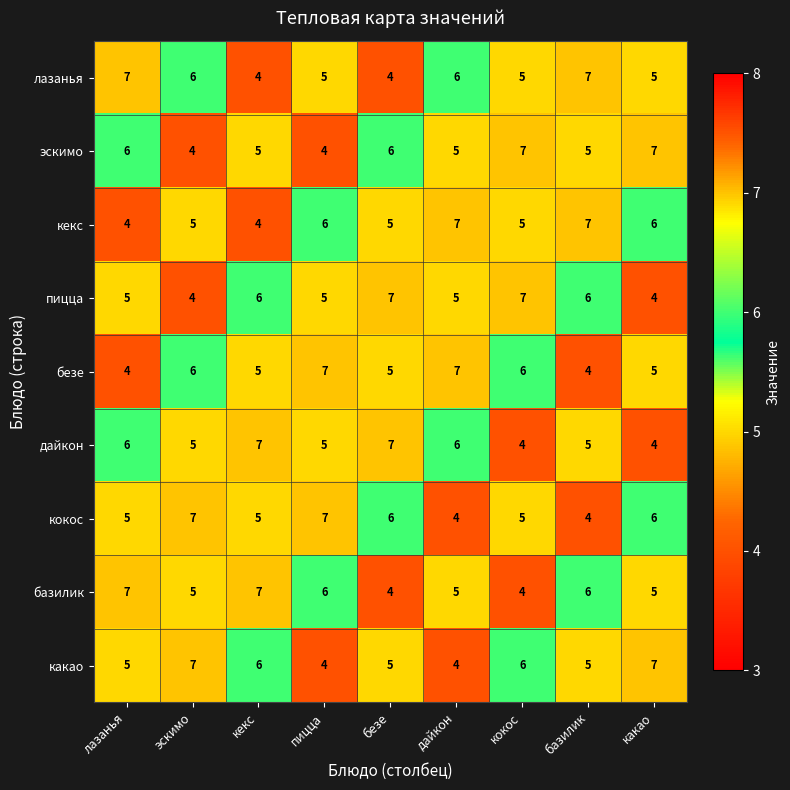

What is the difference between the highest and lowest values at дайкон?

3